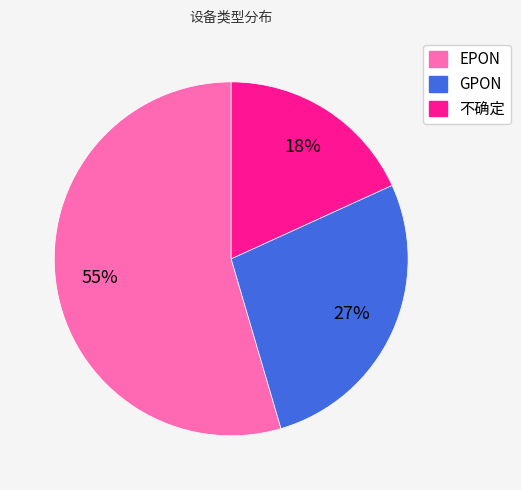

Which slice is the largest?

EPON